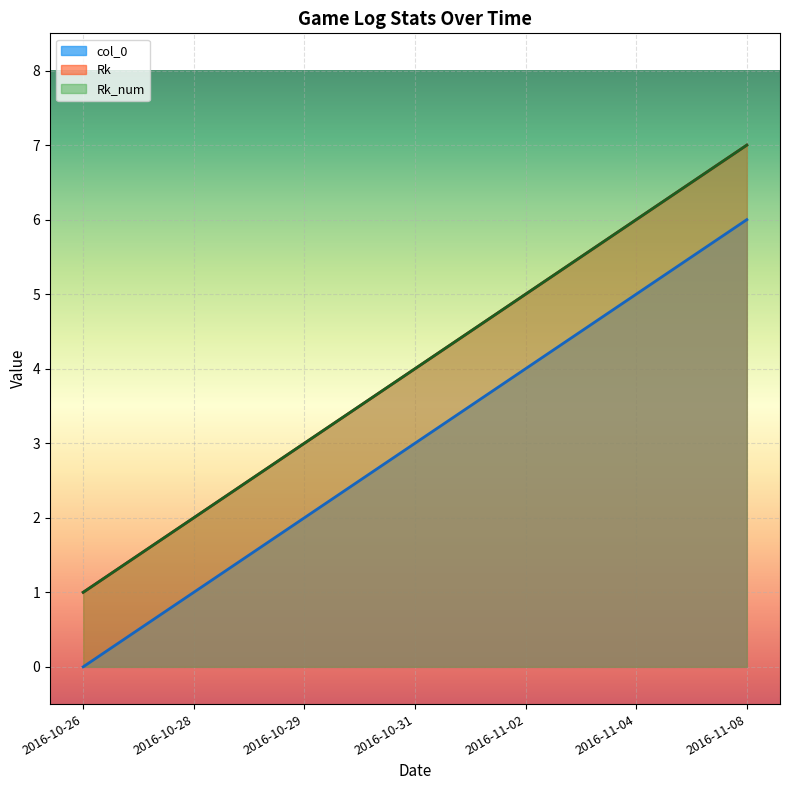

What is the average value of the col_0 series?

3